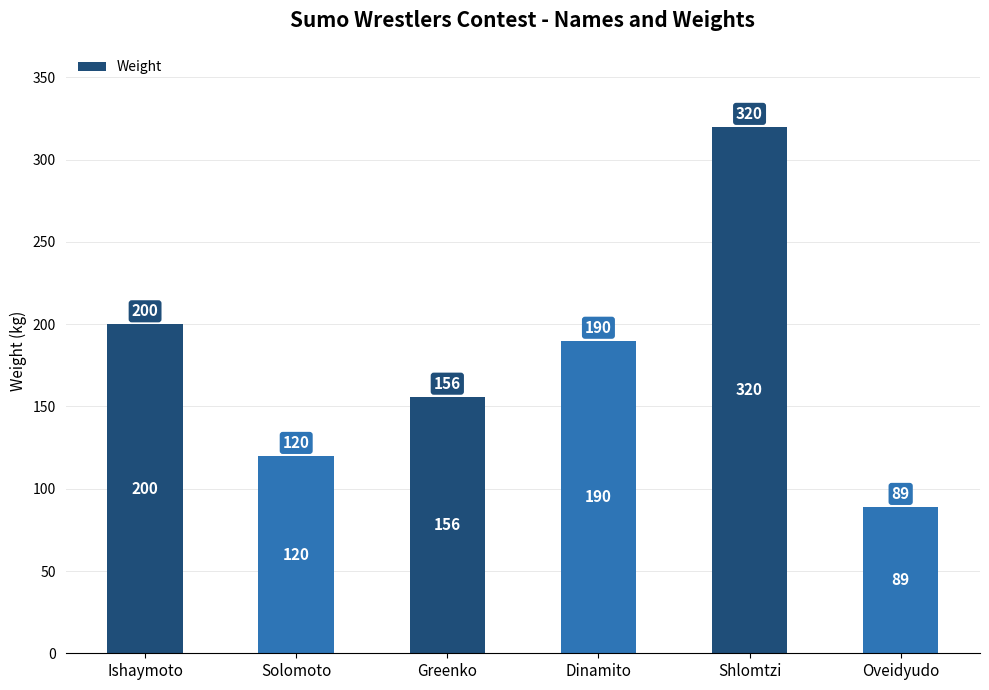

What is the maximum value shown in the chart?

320